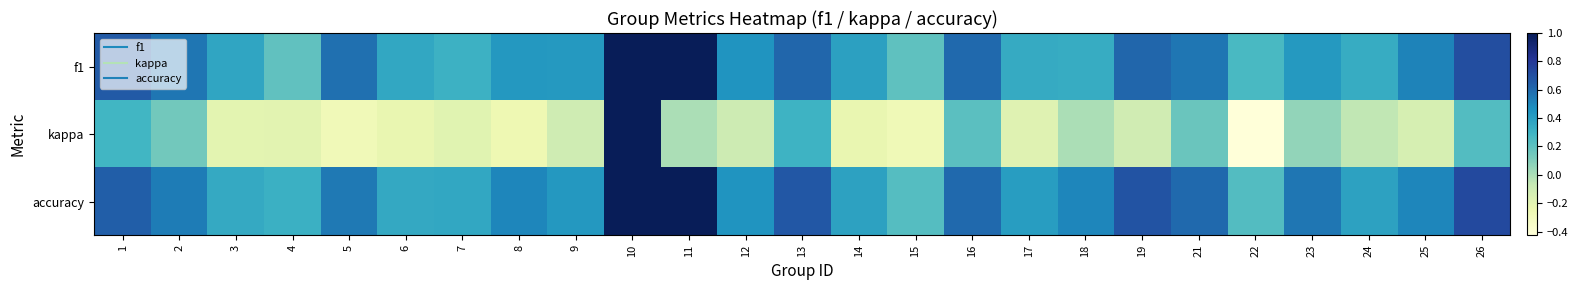

At which category is the sum across all series the highest?

10